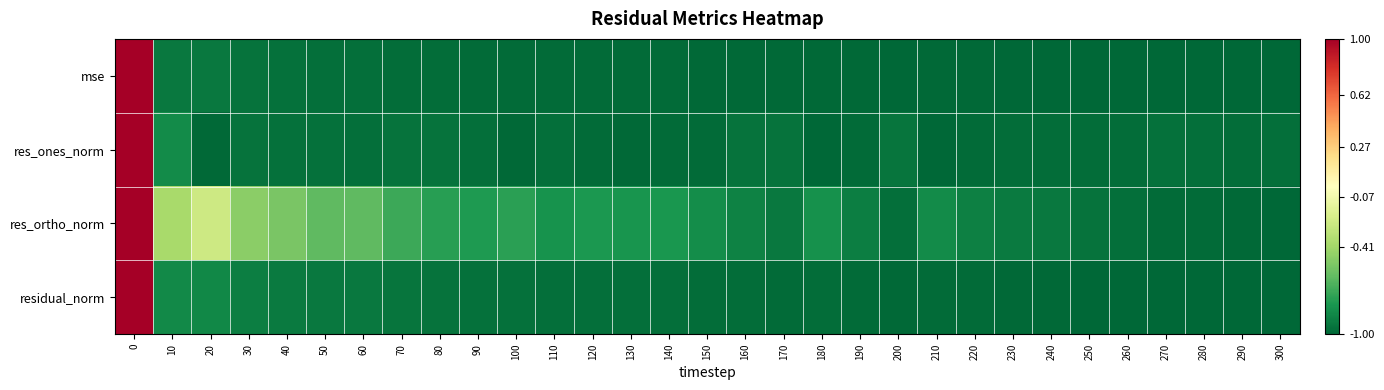

Reading right to left, what are all the values shown in this chart?

mse: 300=-1.0	290=-1.0	280=-1.0	270=-1.0	260=-1.0	250=-1.0	240=-1.0	230=-1.0	220=-1.0	210=-1.0	200=-1.0	190=-1.0	180=-1.0	170=-1.0	160=-1.0	150=-1.0	140=-1.0	130=-1.0	120=-1.0	110=-1.0	100=-1.0	90=-1.0	80=-1.0	70=-1.0	60=-1.0	50=-1.0	40=-1.0	30=-0.9	20=-0.9	10=-0.9	0=1.0
res_ones_norm: 300=-1.0	290=-1.0	280=-1.0	270=-1.0	260=-1.0	250=-1.0	240=-1.0	230=-1.0	220=-1.0	210=-1.0	200=-0.9	190=-1.0	180=-1.0	170=-0.9	160=-0.9	150=-1.0	140=-1.0	130=-1.0	120=-1.0	110=-1.0	100=-1.0	90=-1.0	80=-1.0	70=-1.0	60=-1.0	50=-1.0	40=-1.0	30=-0.9	20=-1.0	10=-0.8	0=1.0
res_ortho_norm: 300=-1.0	290=-1.0	280=-1.0	270=-1.0	260=-1.0	250=-1.0	240=-0.9	230=-0.9	220=-0.9	210=-0.8	200=-1.0	190=-0.9	180=-0.8	170=-0.9	160=-0.9	150=-0.8	140=-0.8	130=-0.8	120=-0.8	110=-0.8	100=-0.8	90=-0.8	80=-0.8	70=-0.7	60=-0.6	50=-0.6	40=-0.5	30=-0.5	20=-0.2	10=-0.4	0=1.0
residual_norm: 300=-1.0	290=-1.0	280=-1.0	270=-1.0	260=-1.0	250=-1.0	240=-1.0	230=-1.0	220=-1.0	210=-1.0	200=-1.0	190=-1.0	180=-1.0	170=-1.0	160=-1.0	150=-1.0	140=-1.0	130=-1.0	120=-1.0	110=-1.0	100=-1.0	90=-1.0	80=-1.0	70=-0.9	60=-0.9	50=-0.9	40=-0.9	30=-0.9	20=-0.9	10=-0.9	0=1.0